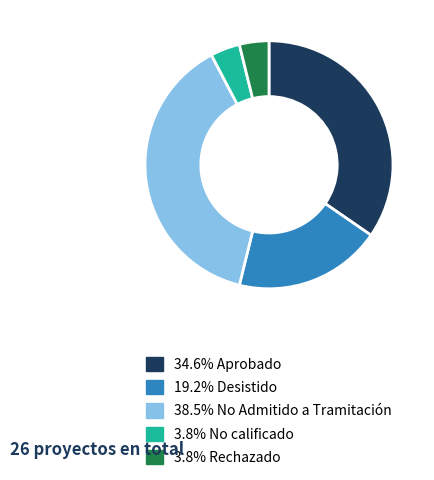

Does any single category account for the majority?

No